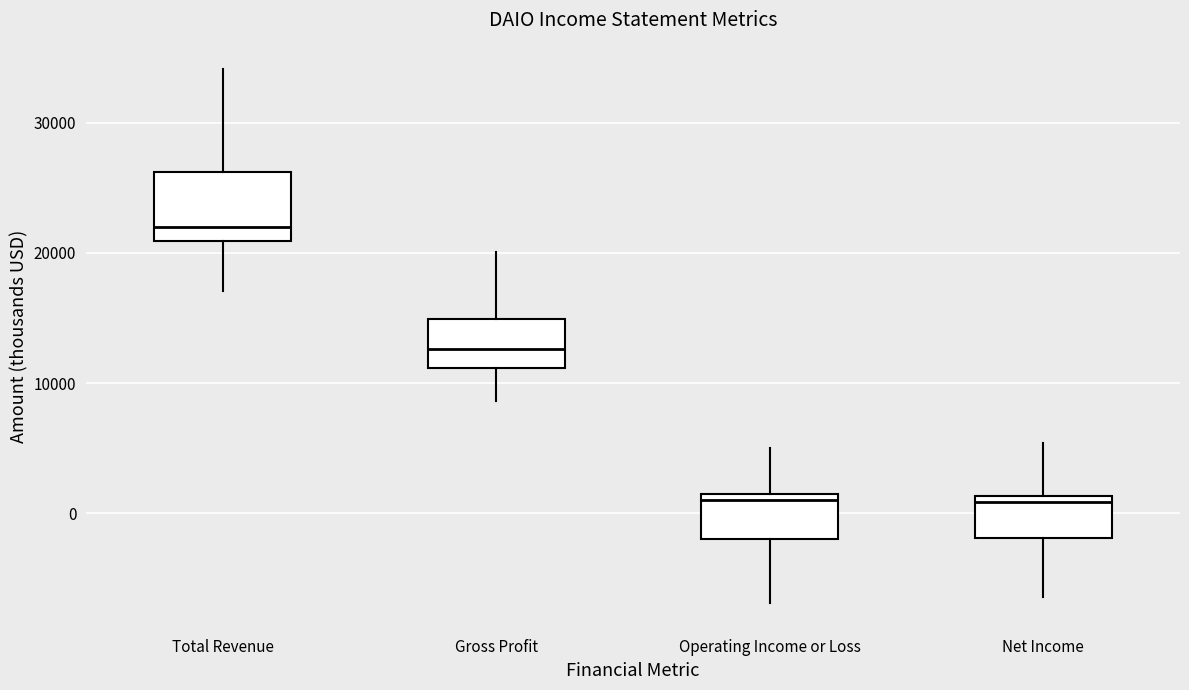

Reading left to right, read every box against the y-axis: the position of its median line, the range the box covers, and the ends of its whiskers. The values are not printed on the chart, so give them approximately, as read against the axis.

Total Revenue: median 22000, box 21000 to 26000, whiskers 17000 to 34000
Gross Profit: median 13000, box 11000 to 15000, whiskers 9000 to 20000
Operating Income or Loss: median 1000 (just below the box's upper edge), box -2000 to 1000, whiskers -7000 to 5000
Net Income: median 1000 (just below the box's upper edge), box -2000 to 1000, whiskers -6000 to 5000